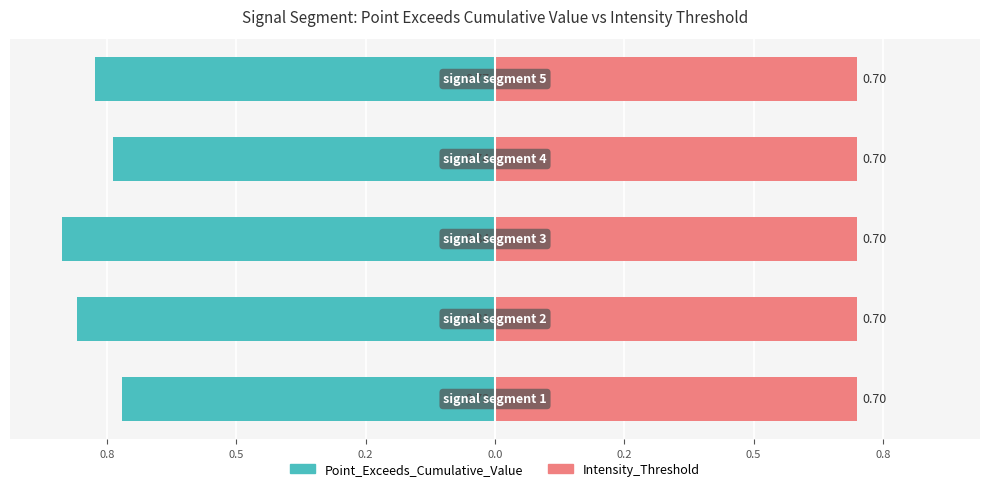

How many bars are there in total?

10